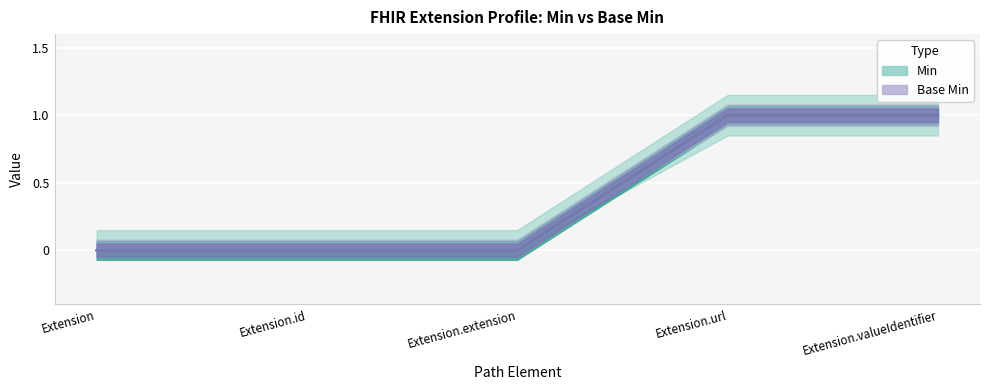

True or false: Base Min has more than 2 points higher than both neighbors.

False